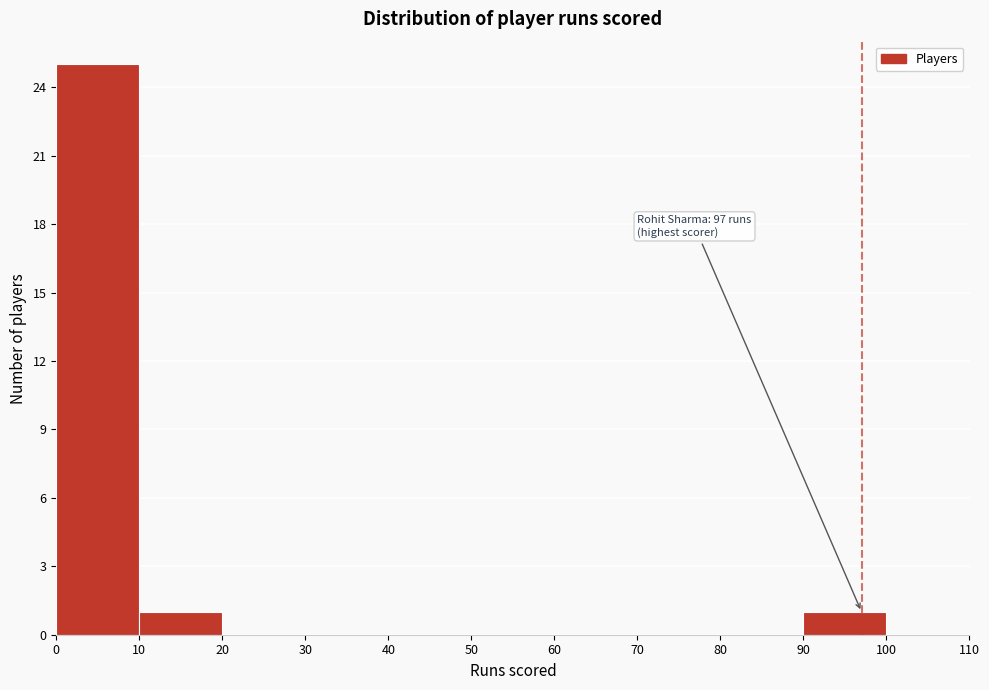

Over which range of the x-axis is the bar tallest?

0 to 10